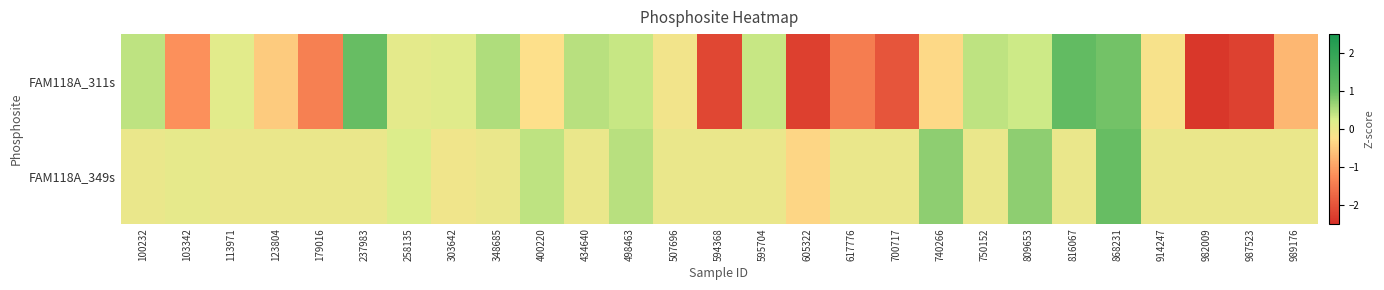

At which category is the sum across all series the highest?

868231